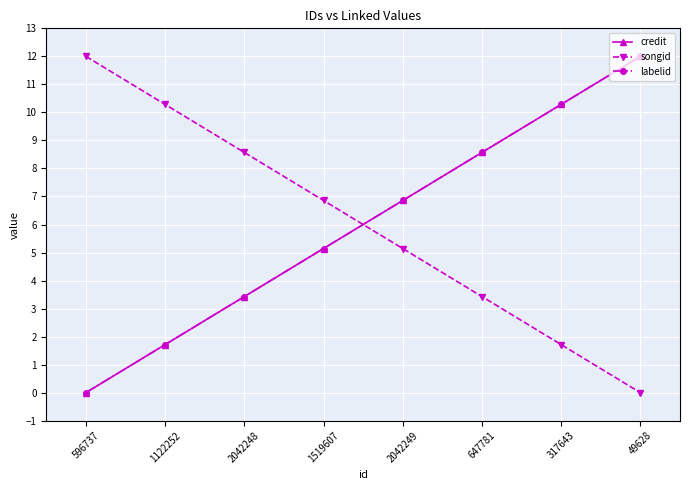

Does the chart display data point markers on the line(s)?

Yes